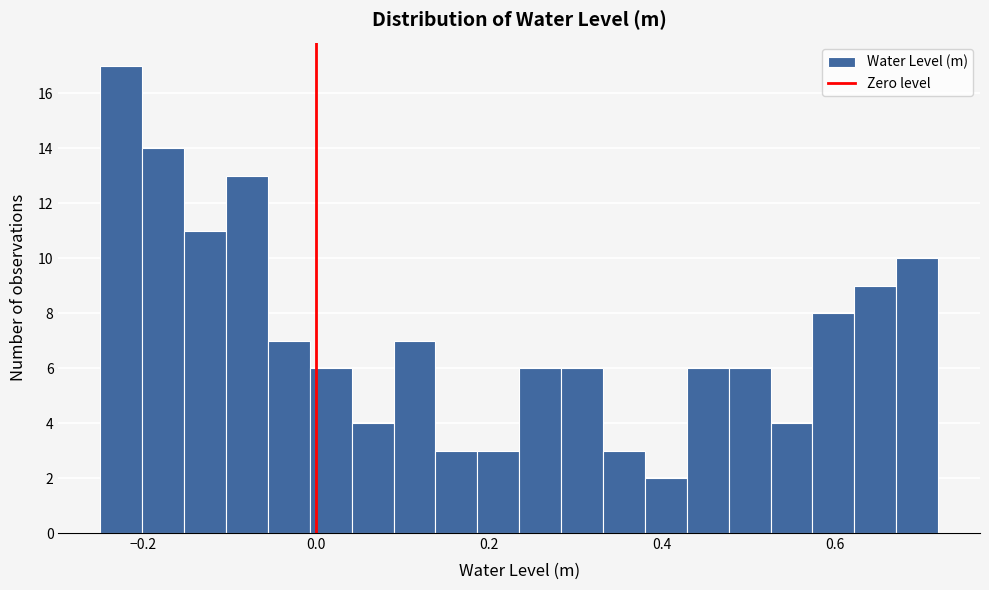

Around what value on the x-axis is the tallest bar? Give the approximate position of its centre, as read against the axis.

-0.22